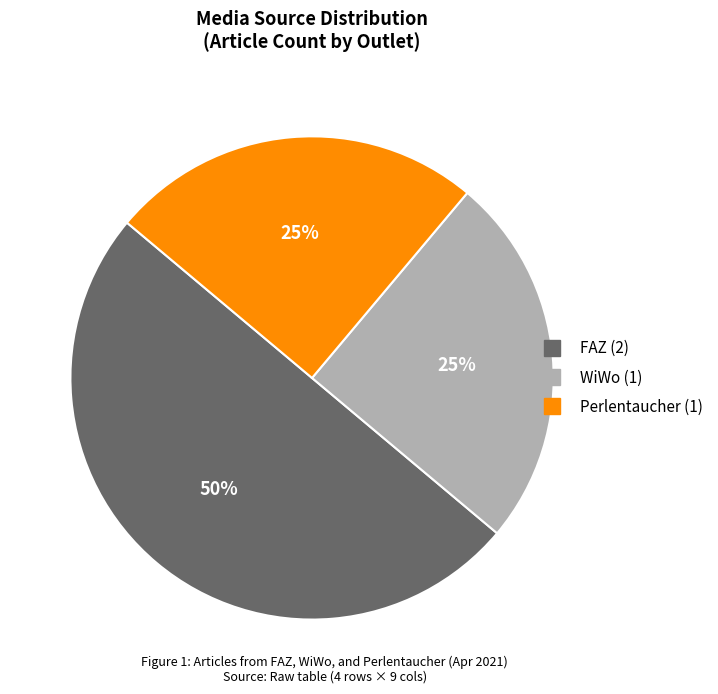

To the nearest percent, what is the difference between the largest and smallest slice percentages?

25%